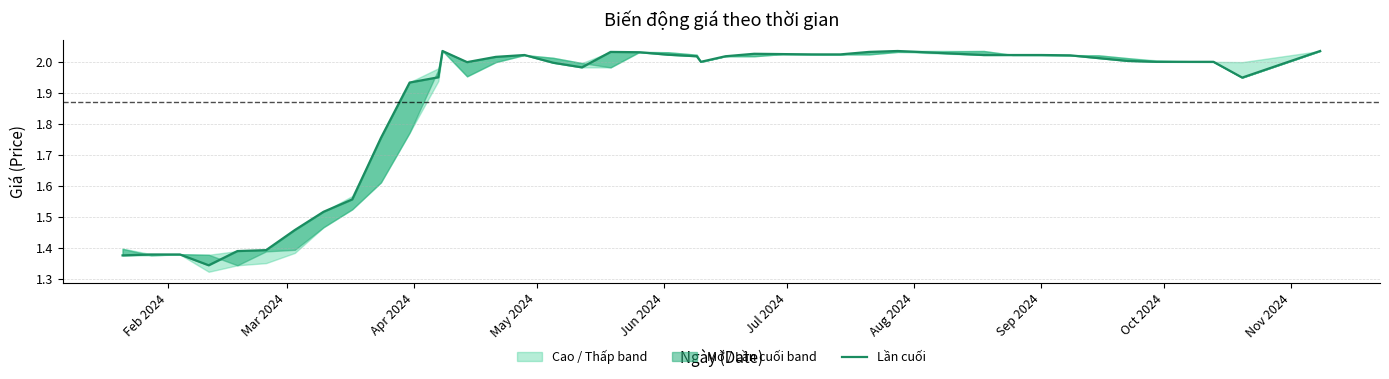

How many interior local peaks (higher than both neighbors) does the data have?

5